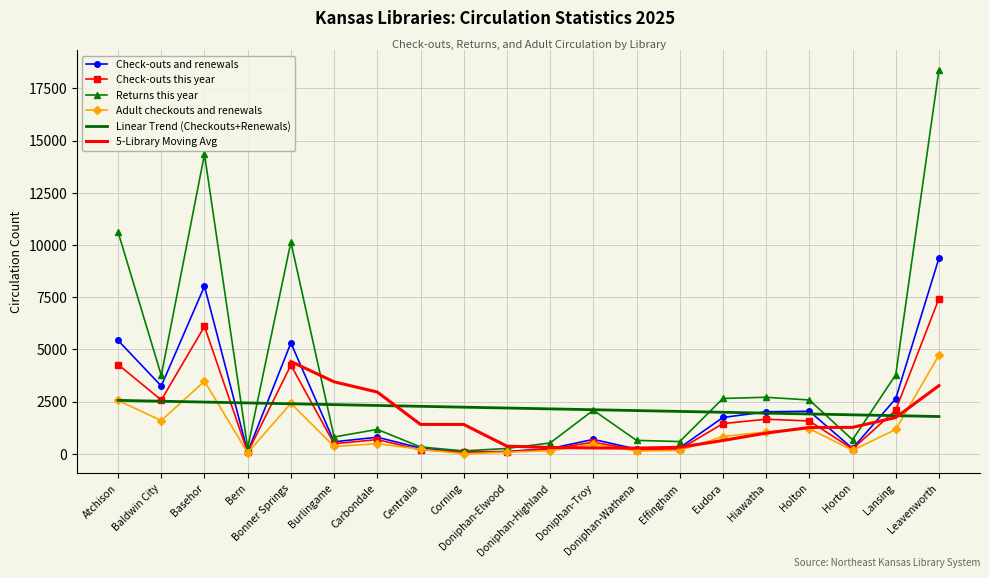

Where is the first local maximum for Check-outs this year?

Basehor